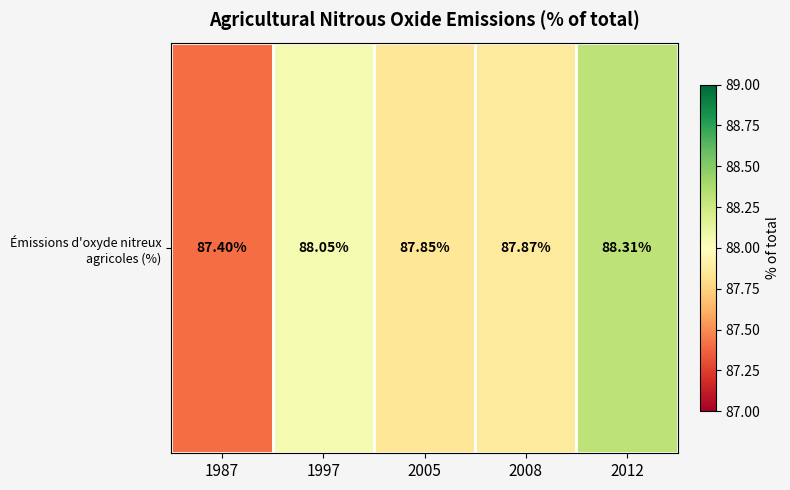

What is the sum of all values?

439.5